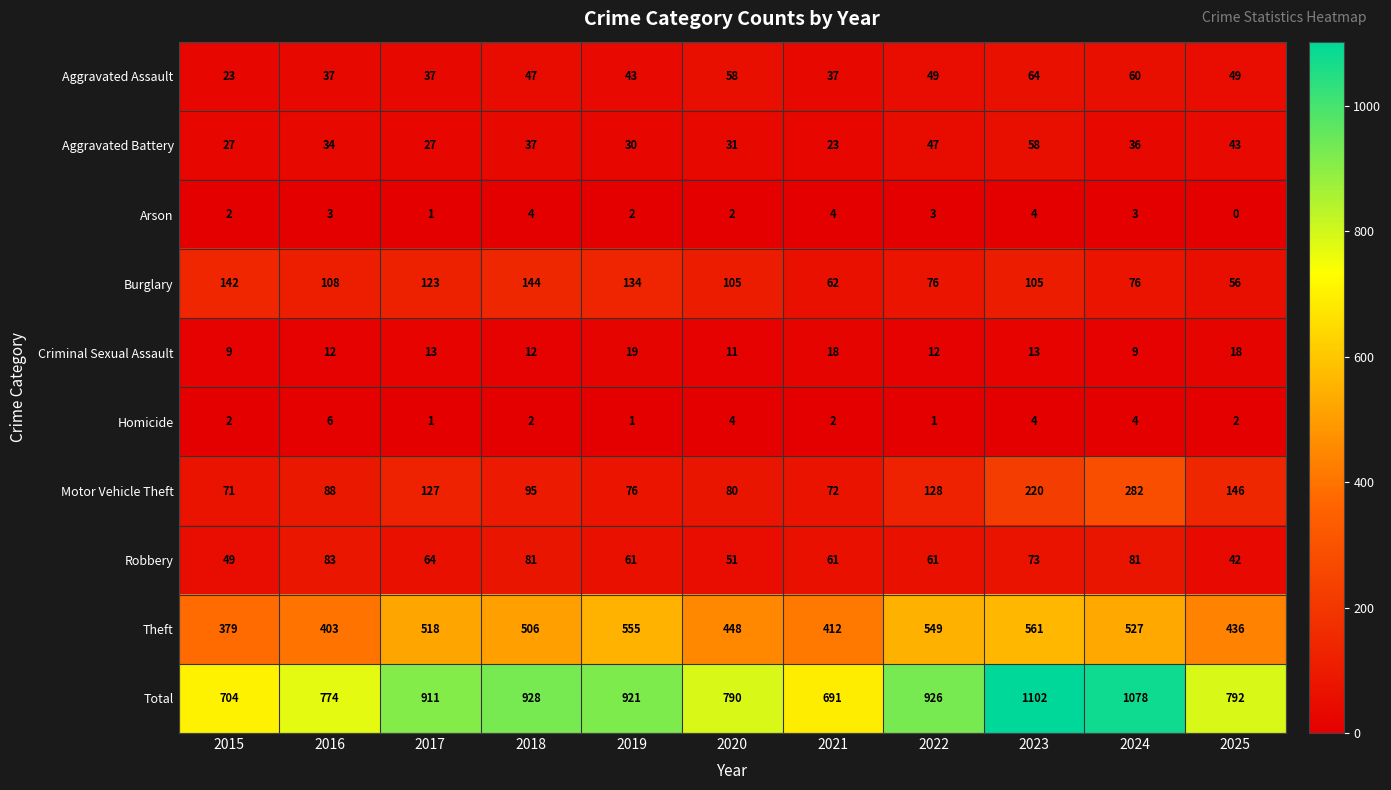

What is the average value of the Homicide series?

3